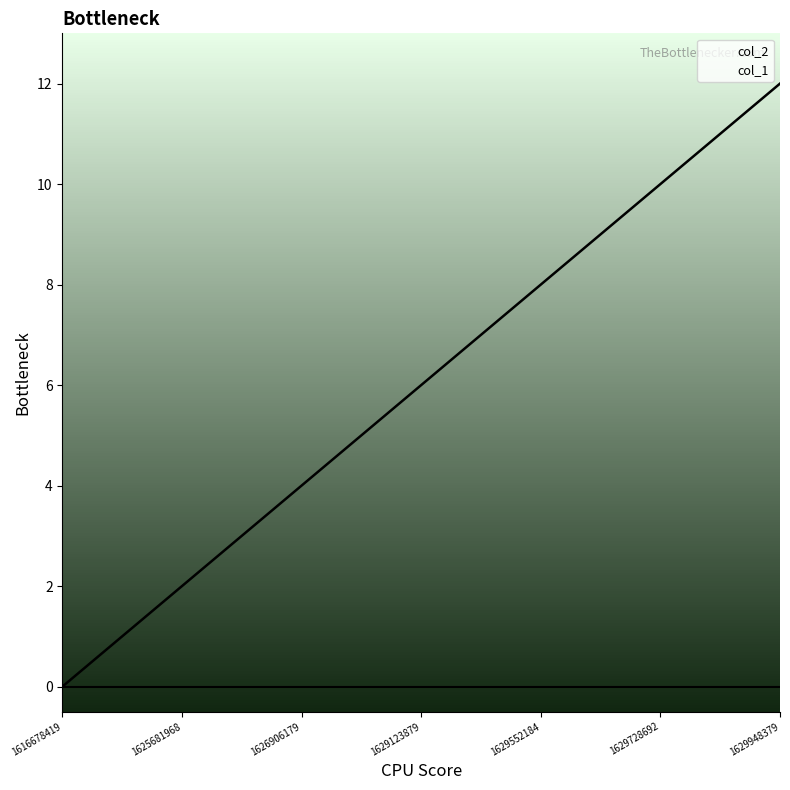

Rank the categories by value from highest to lowest.

1629948379, 1629811376, 1629728692, 1629573698, 1629552184, 1629127486, 1629123879, 1627935657, 1626906179, 1626265233, 1625681968, 1622582260, 1616678419